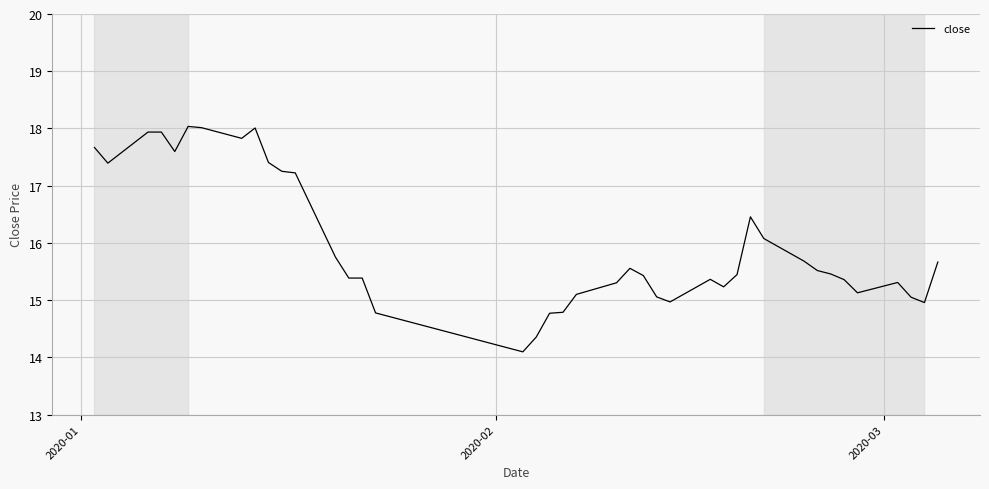

What is the greatest value displayed?

18.0